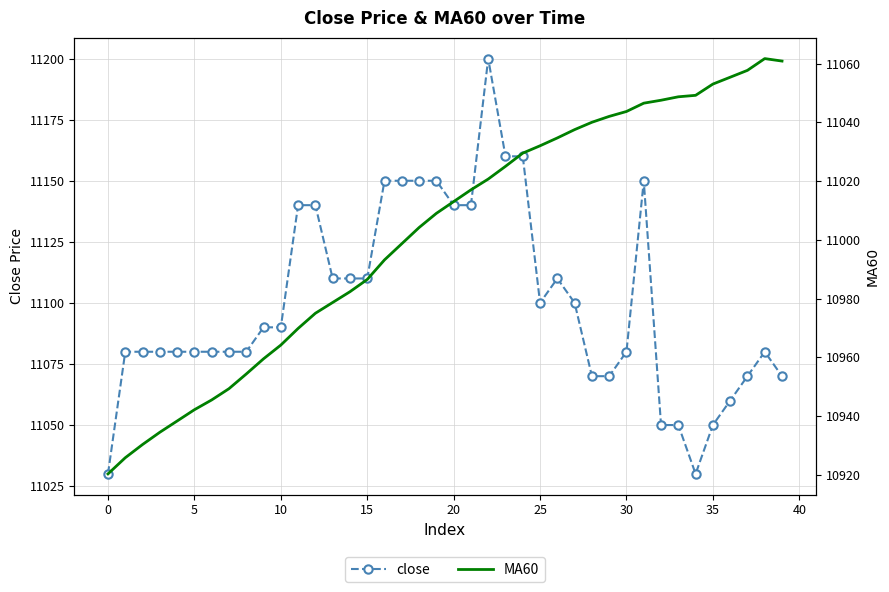

Where is MA60 nearest to the value 10991?

16